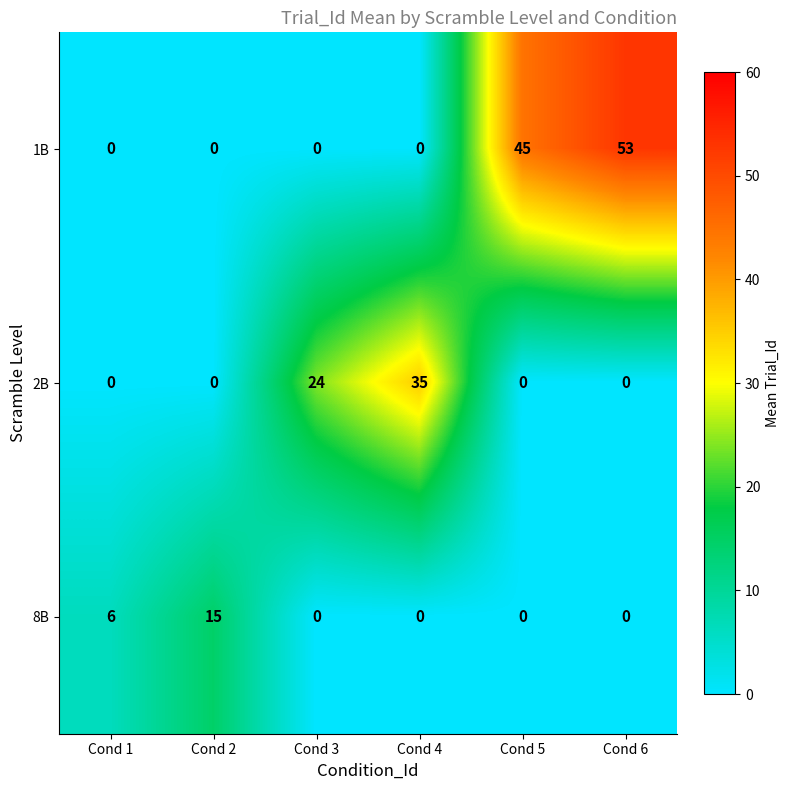

List the series in order of their peak value, lowest first.

8B, 2B, 1B